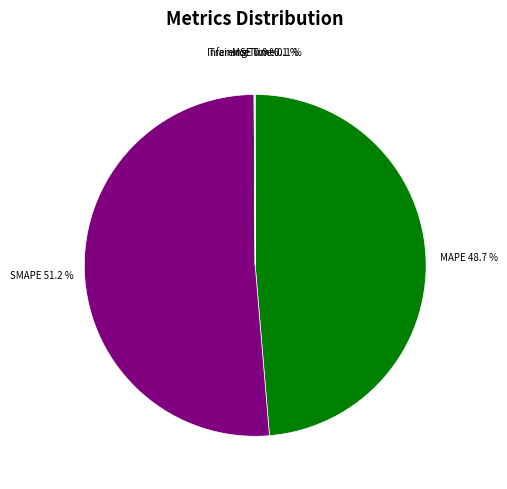

Is SMAPE the majority of the pie?

Yes